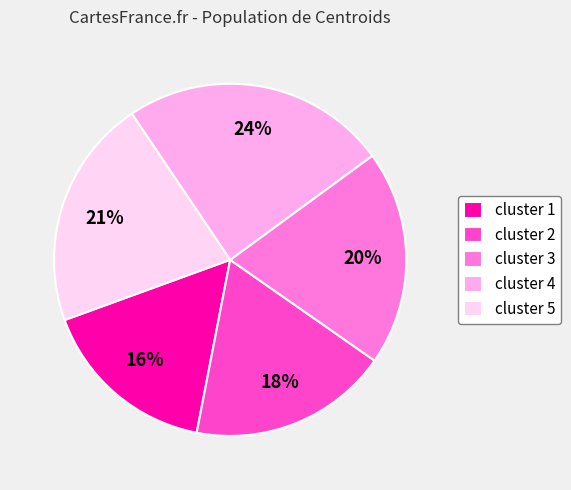

True or false: cluster 5 accounts for 30% of the total.

False